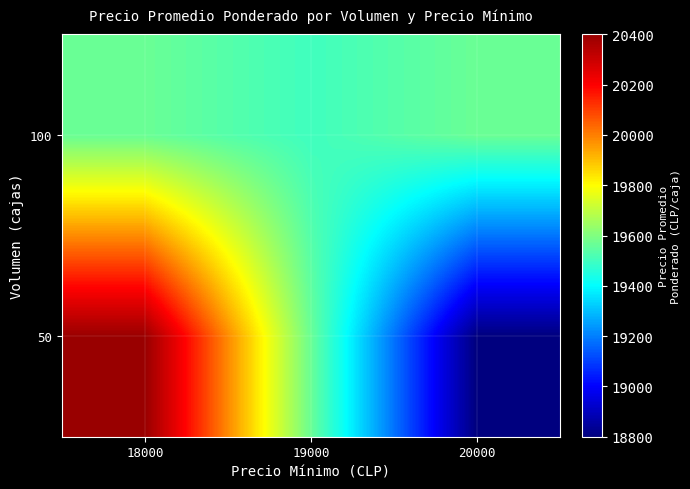

What is the minimum value shown in the chart?

18800.0